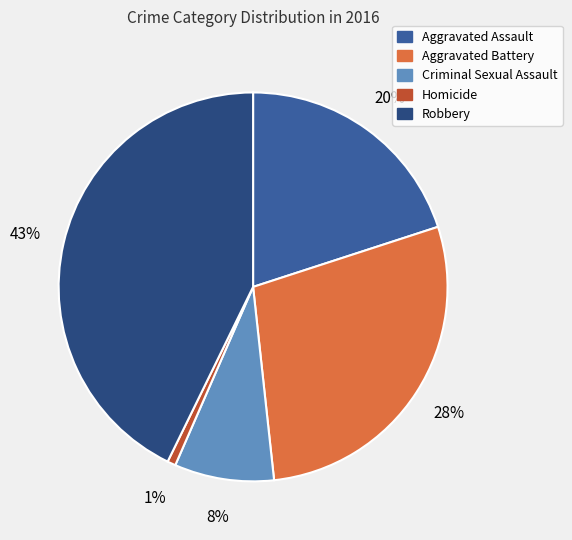

What is the smallest slice in the pie chart?

Homicide